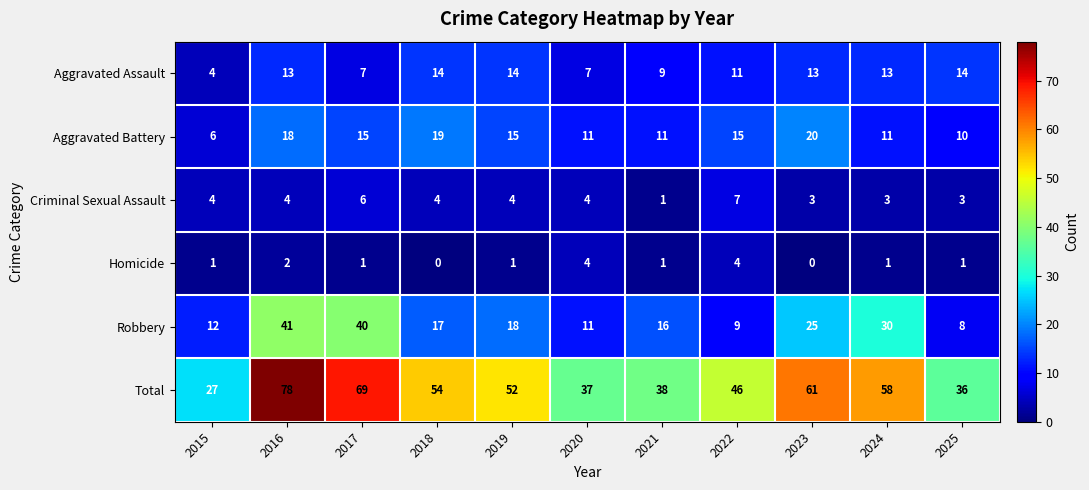

What is the maximum value shown in the chart?

78